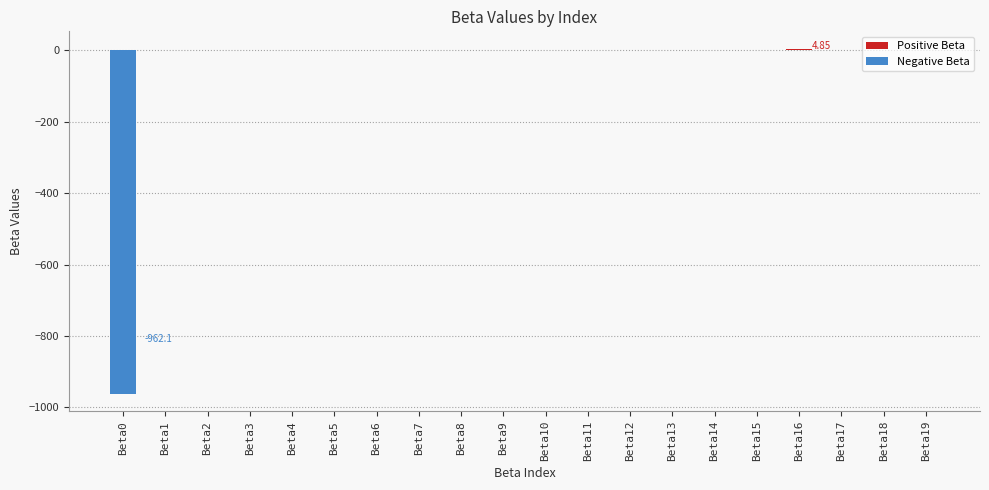

Are the bars grouped side by side (vs. stacked)?

No